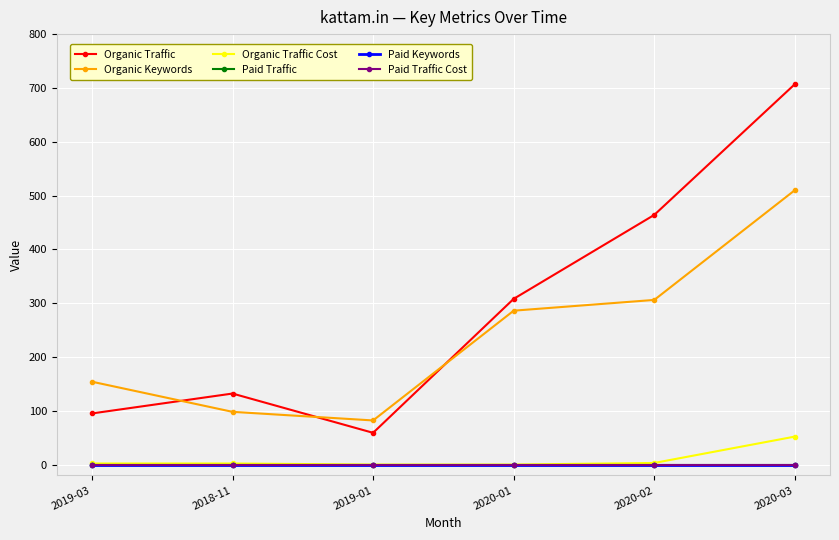

Is this an area chart (filled region under the line)?

No